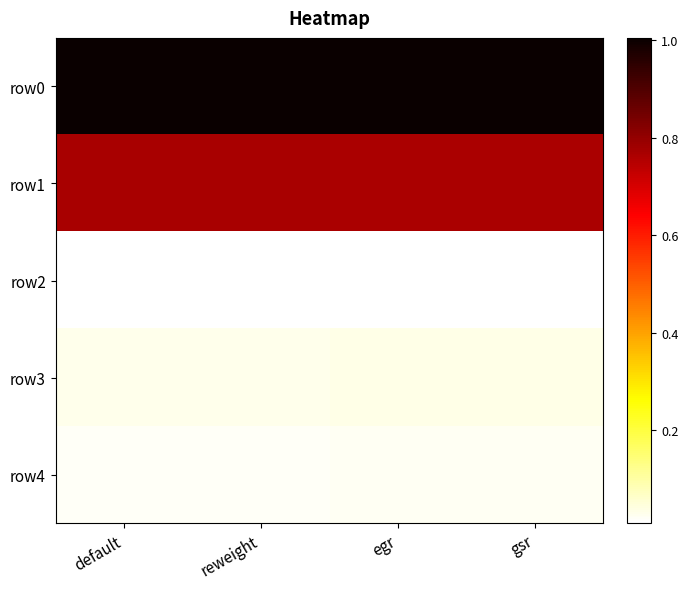

Count the number of data series in this chart.

5